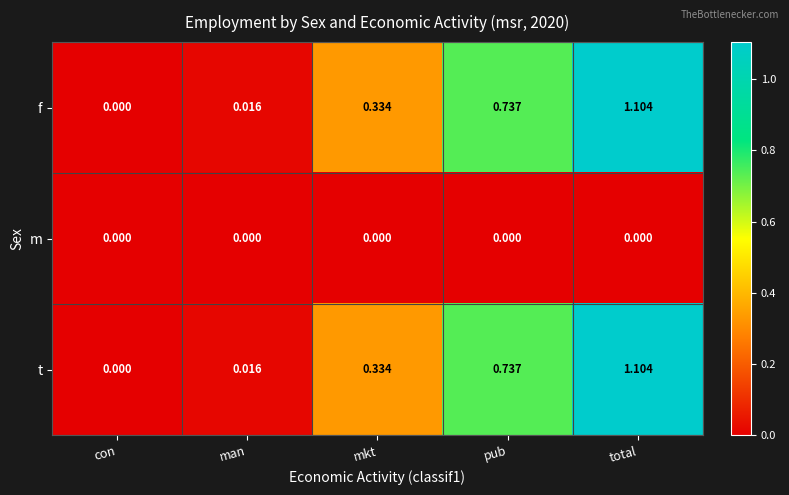

At which label is f closest to 0?

con